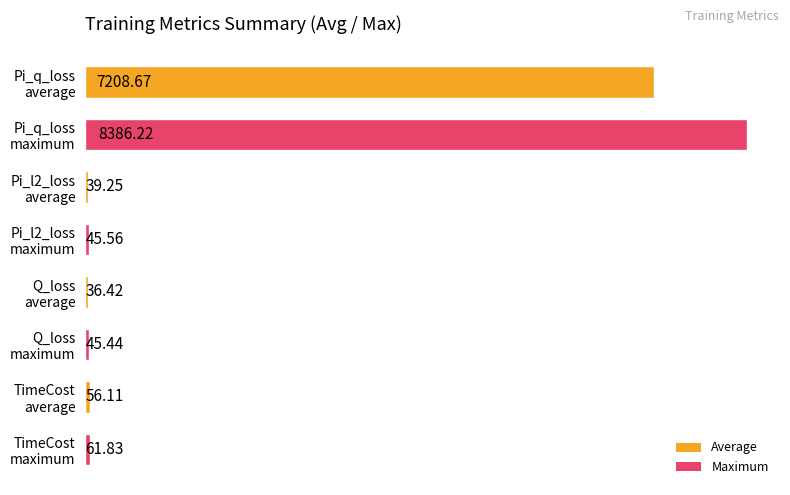

What is the average value?

1984.9